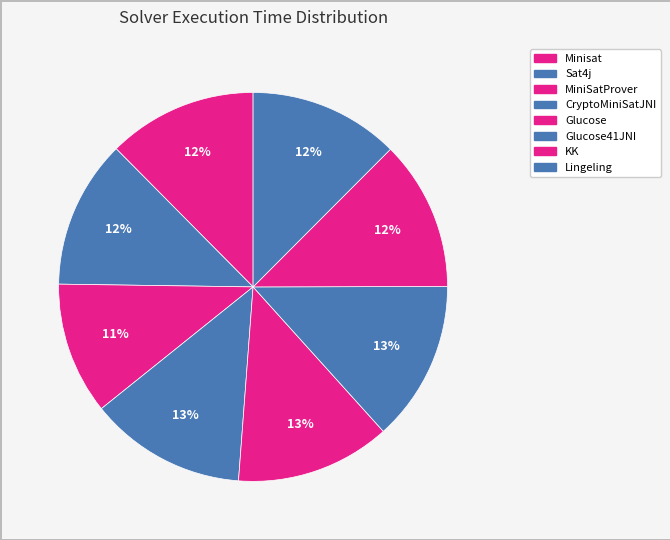

Count the number of slices in the pie.

8